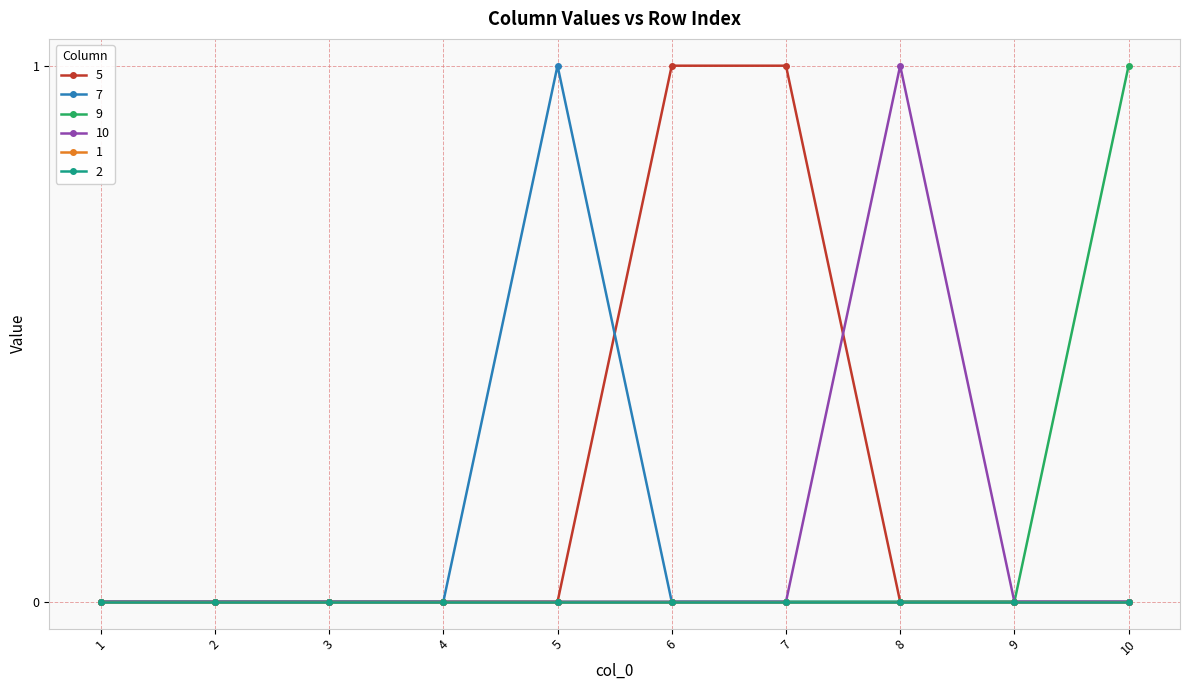

True or false: 10 and 7 intersect in this chart.

False